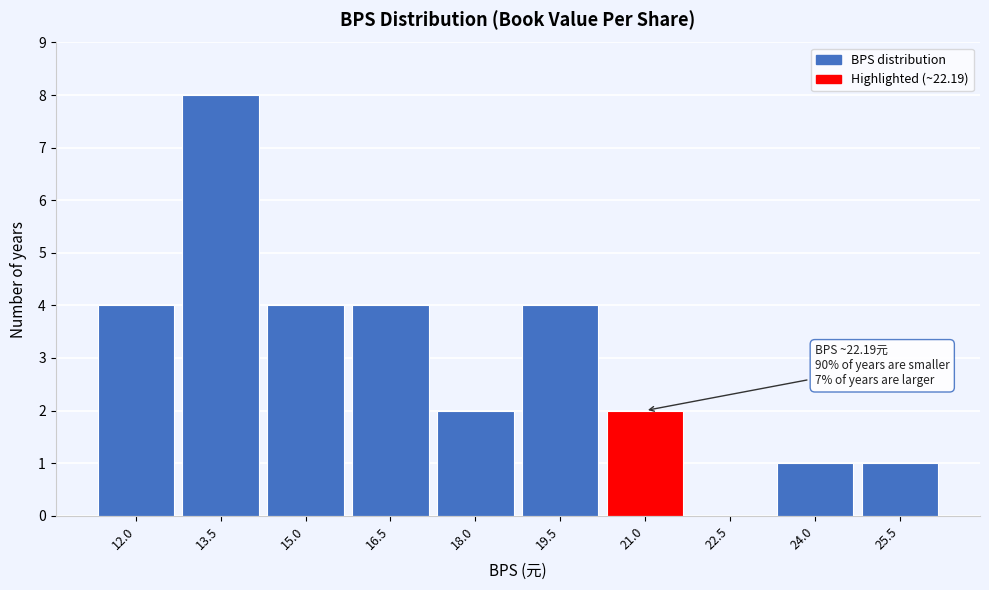

Reading left to right, what are all the values shown in this chart?

12.0=4	13.5=8	15.0=4	16.5=4	18.0=2	19.5=4	21.0=2	22.5=0	24.0=1	25.5=1